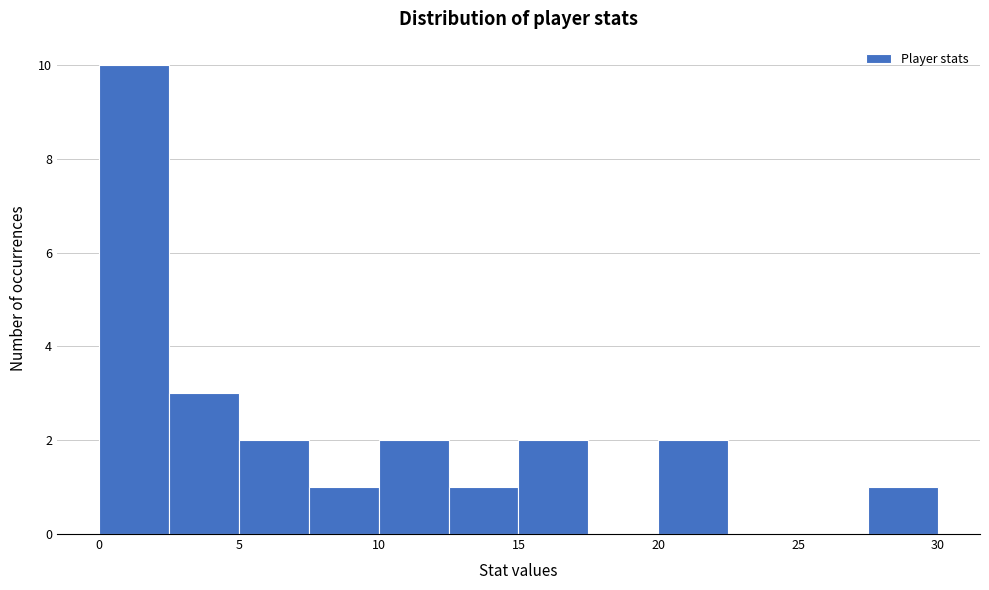

Reading left to right, list every bar in this chart as the range it spans on the x-axis followed by its height. The values are not printed on the chart, so give them approximately, as read against the axis.

0.0 to 2.5: 10
2.5 to 5.0: 3
5.0 to 7.5: 2
7.5 to 10.0: 1
10.0 to 12.5: 2
12.5 to 15.0: 1
15.0 to 17.5: 2
17.5 to 20.0: 0
20.0 to 22.5: 2
22.5 to 25.0: 0
25.0 to 27.5: 0
27.5 to 30.0: 1